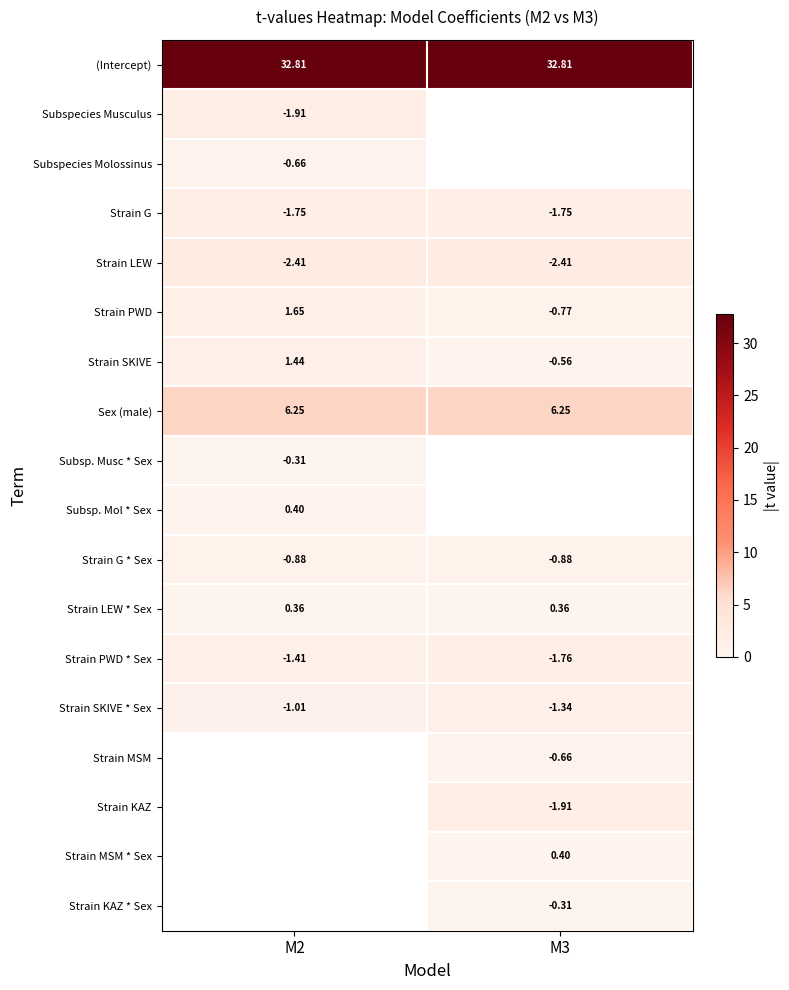

Is the value of Strain SKIVE at M2 greater than the value of Strain PWD at M3?

Yes